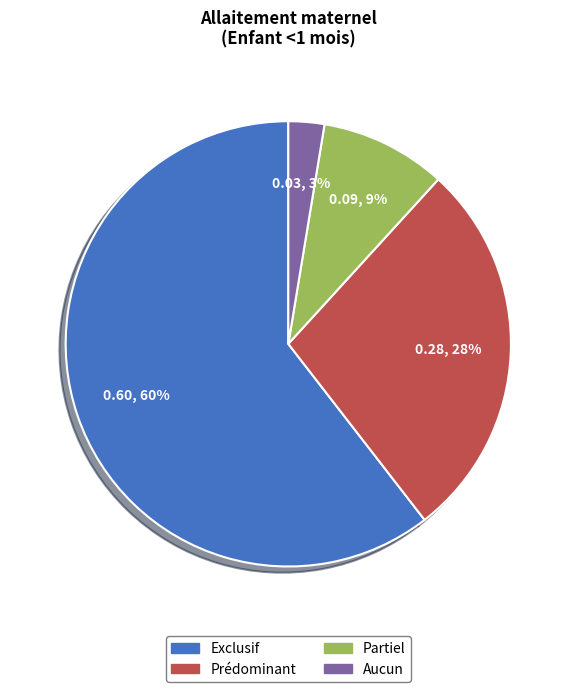

True or false: Exclusif accounts for 68% of the total.

False